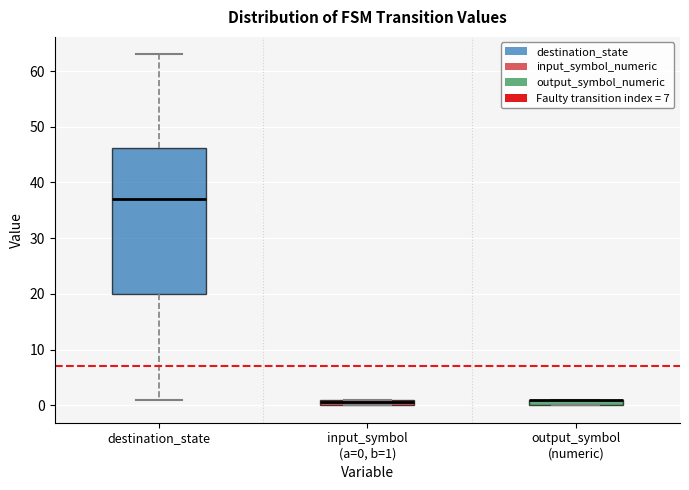

Which box is the tallest, from its lower edge to its upper edge?

destination_state